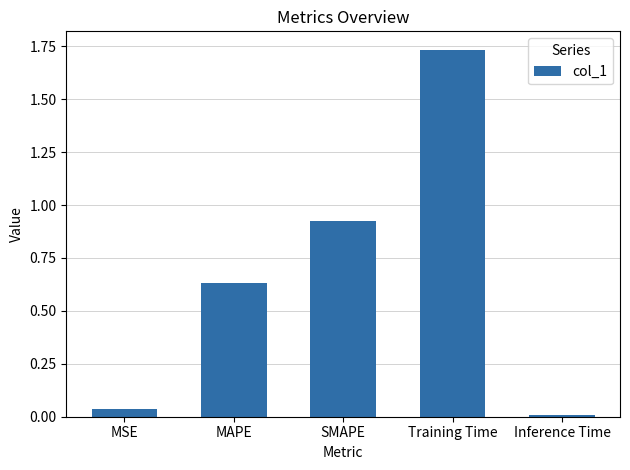

What is the average value?

0.7